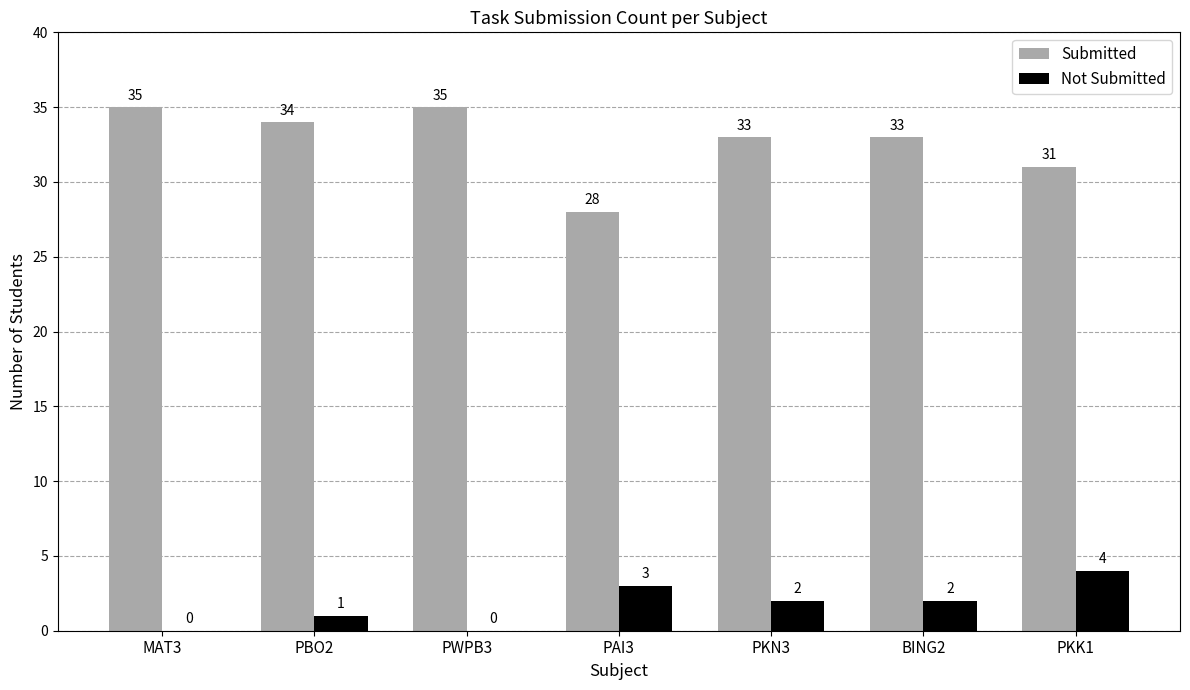

What value does the Submitted series have at PWPB3?

35